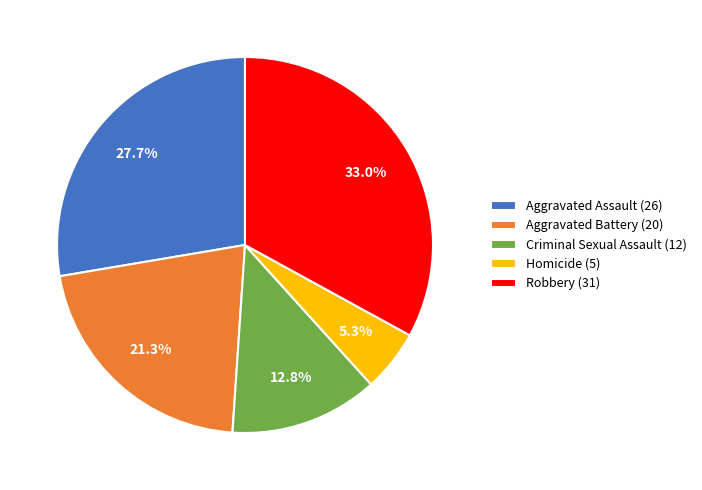

Does Aggravated Assault account for over 50% of the chart?

No